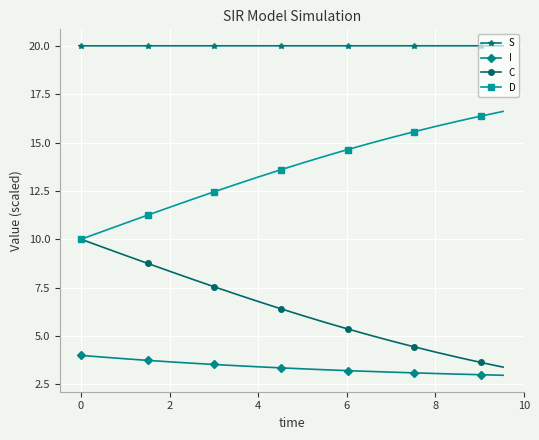

What is the value of the S point at the 11th from the left?

20.0